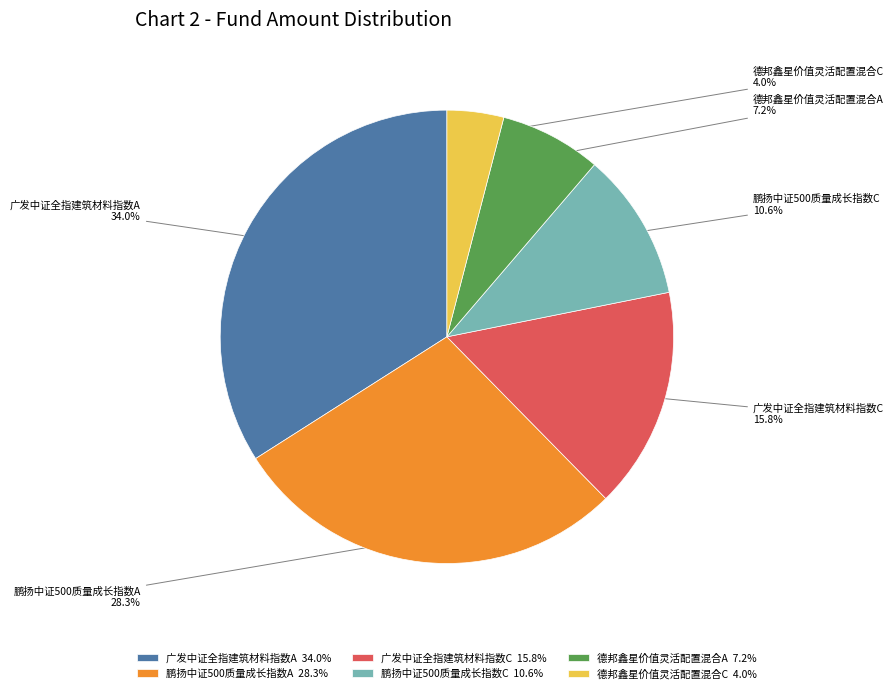

The 德邦鑫星价值灵活配置混合C slice represents 12% of the pie. True or false?

False